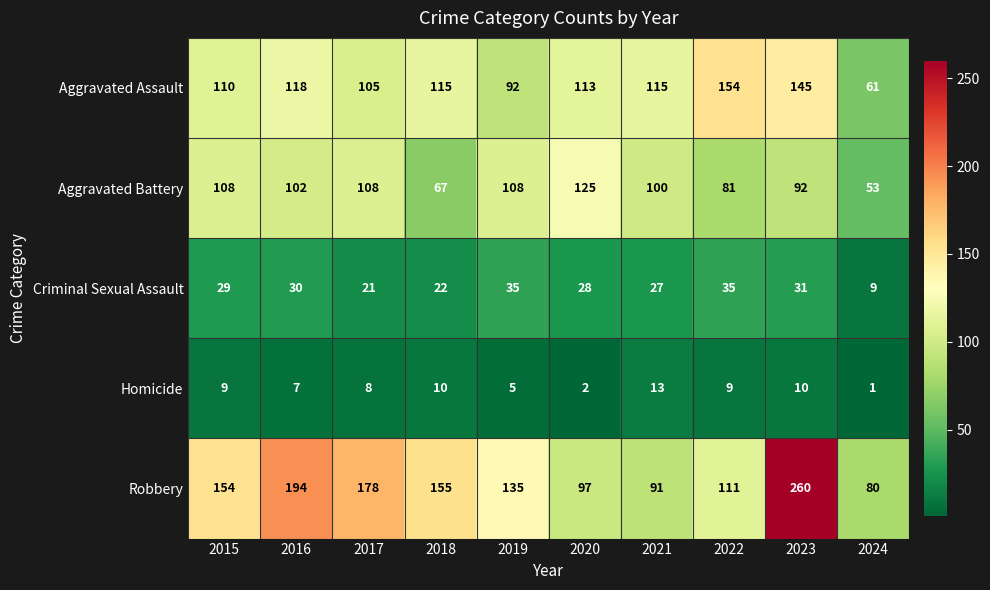

What is the difference between the Criminal Sexual Assault values at 2020 and 2018?

6